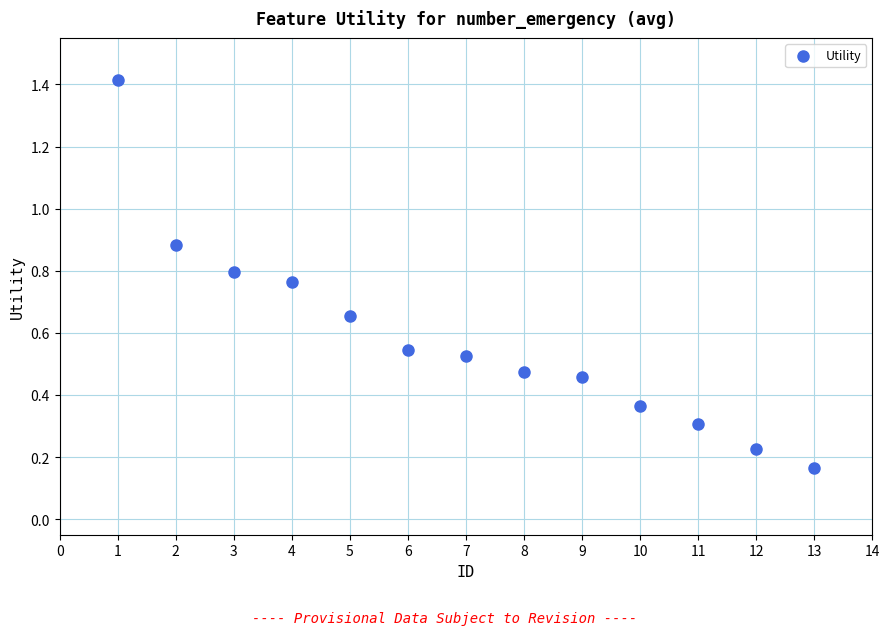

What is the range of X values (max minus min)?

12.0